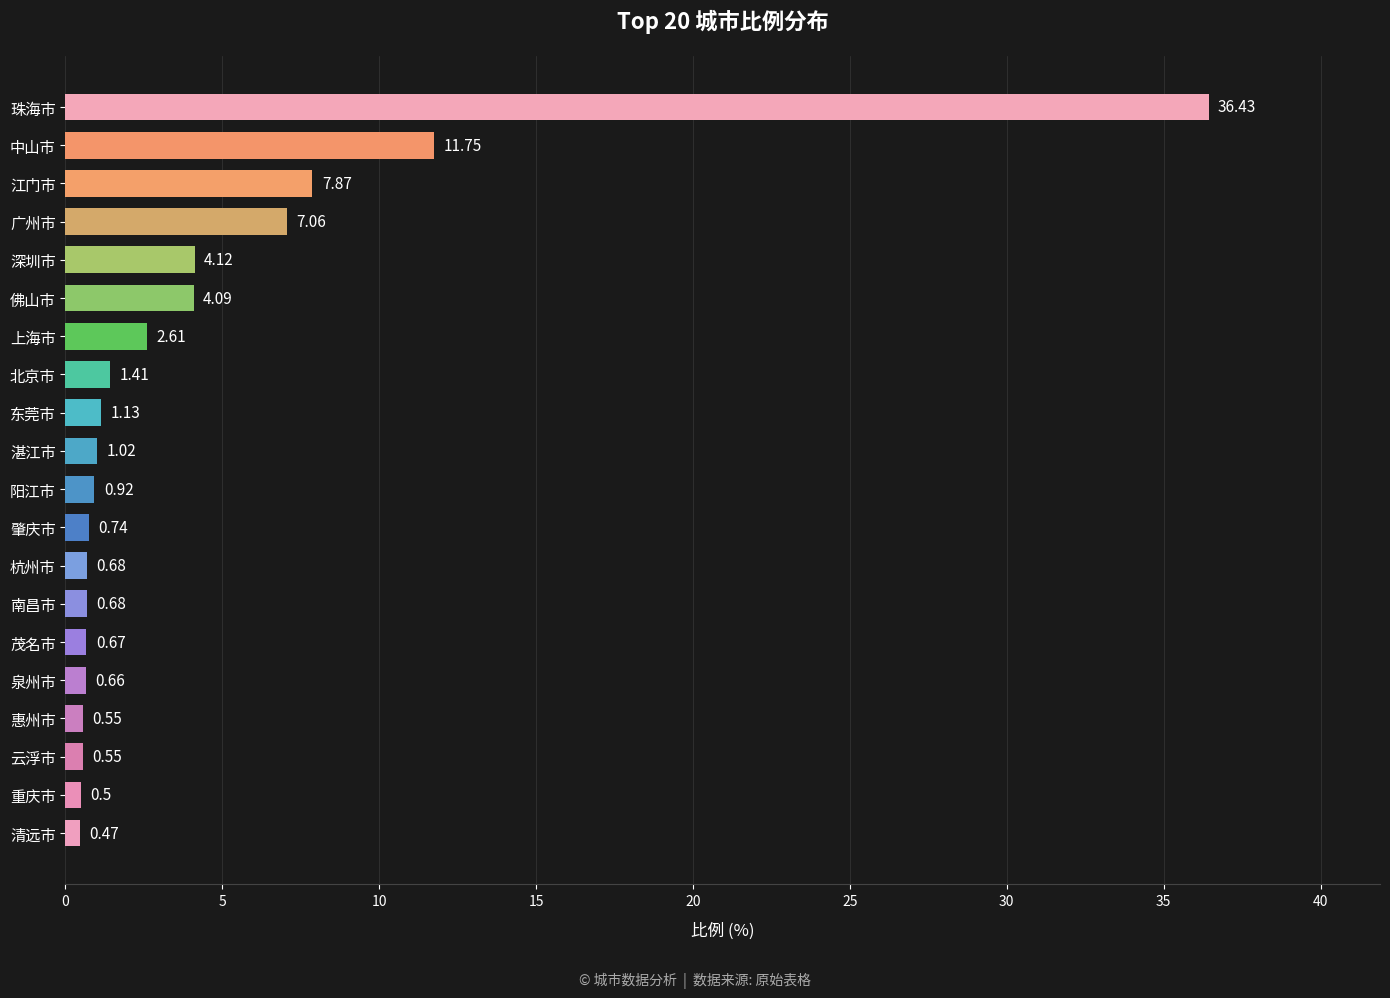

What is the sum of the values at 泉州市 and 杭州市?

1.3